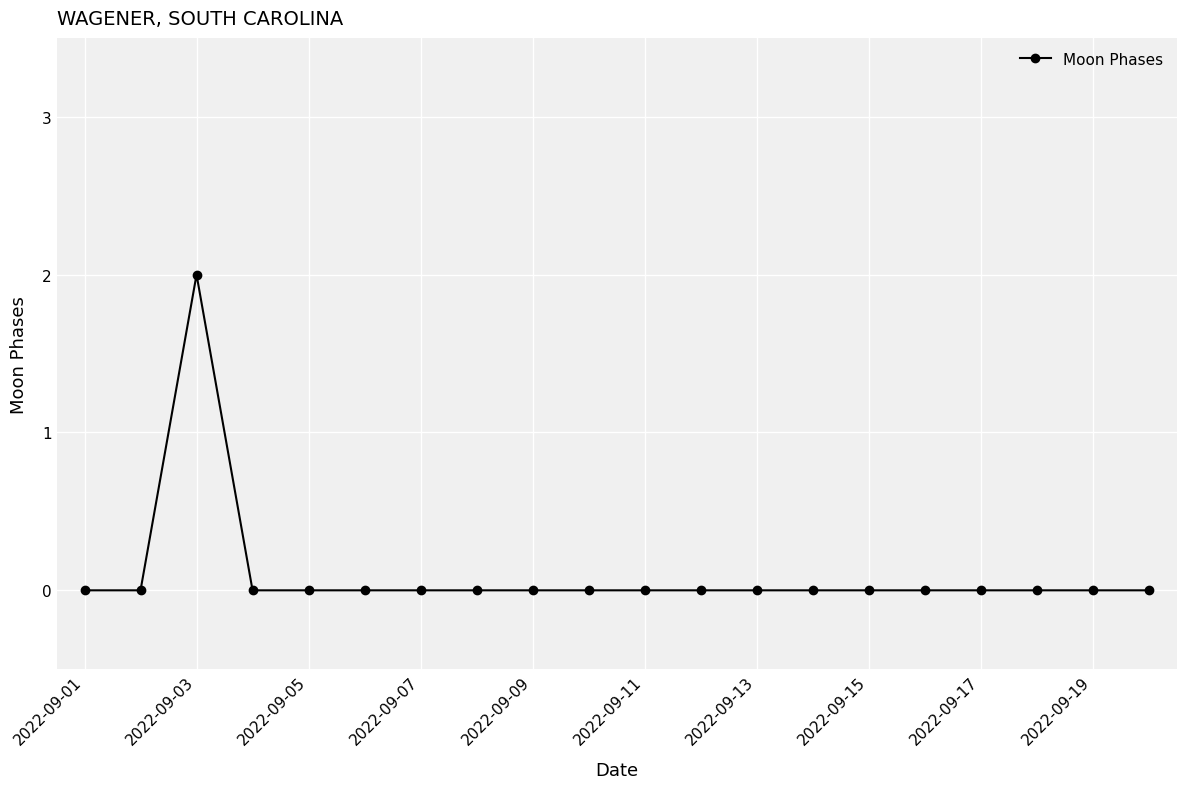

True or false: there are more than 0 points higher than both neighbors.

True